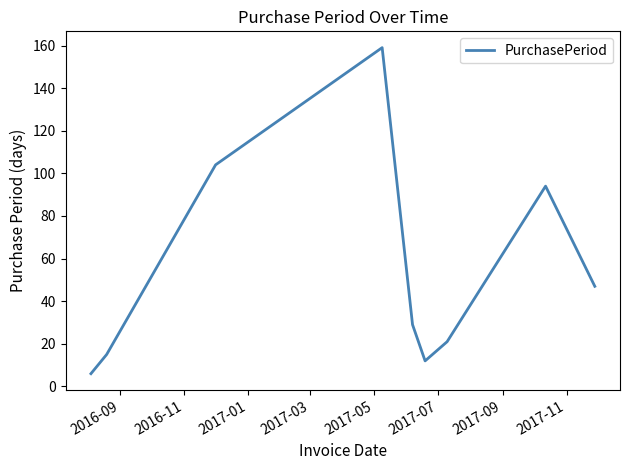

What is the greatest value displayed?

159